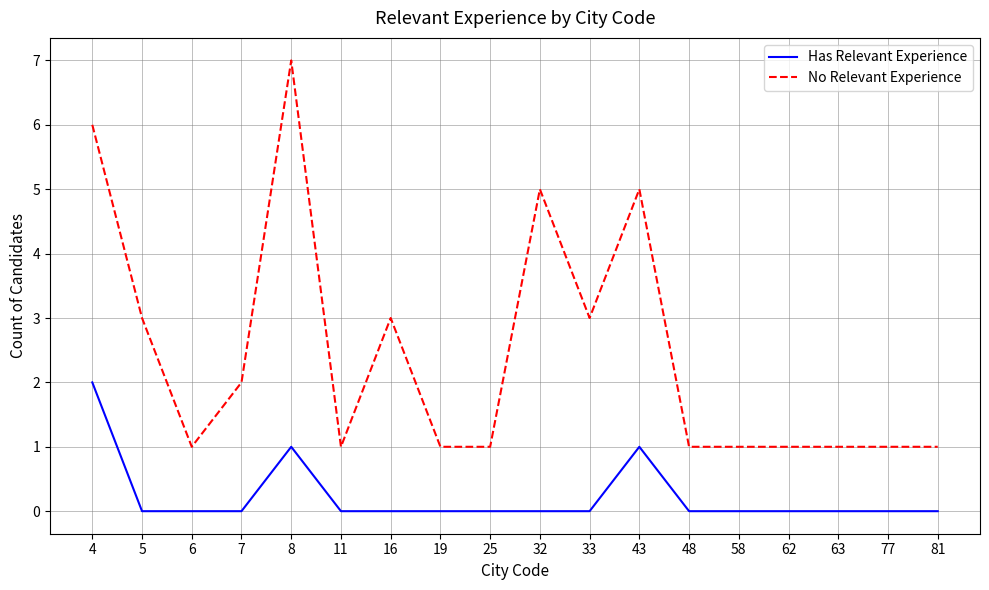

Which series changed the most between 4 and 63?

No Relevant Experience